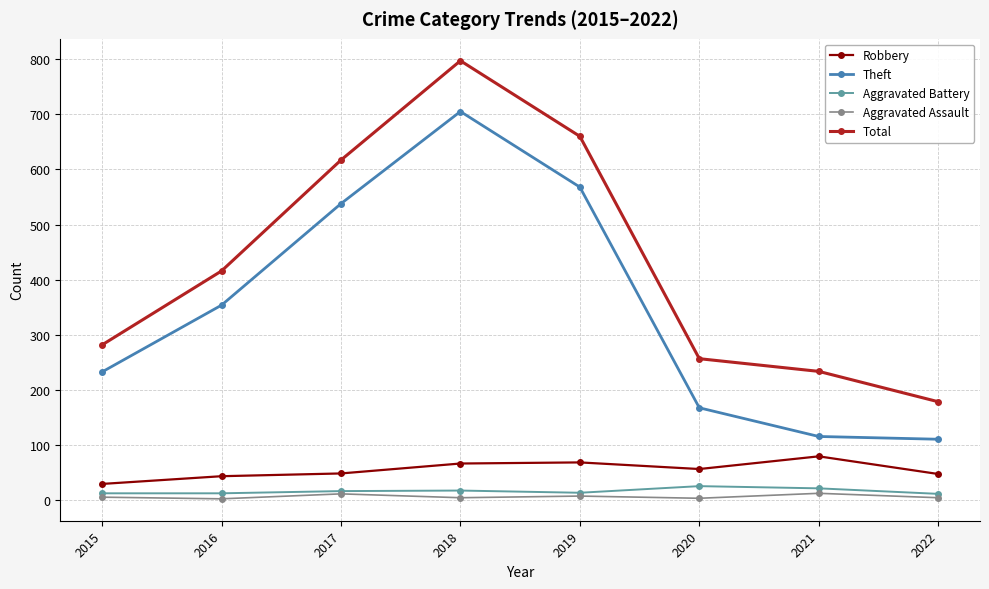

How many lines are shown in the chart?

5